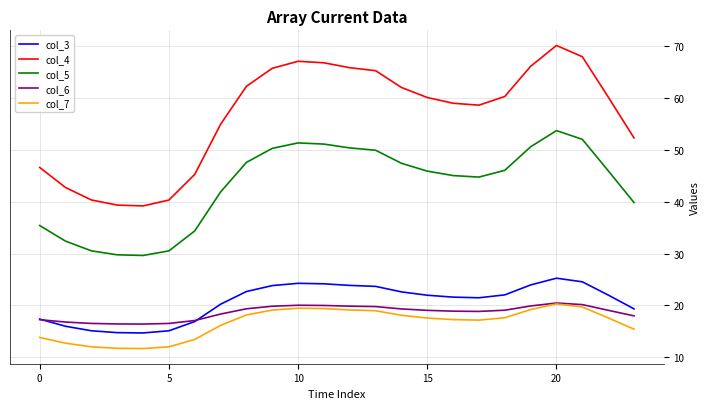

True or false: col_4 and col_5 cross at least once.

False